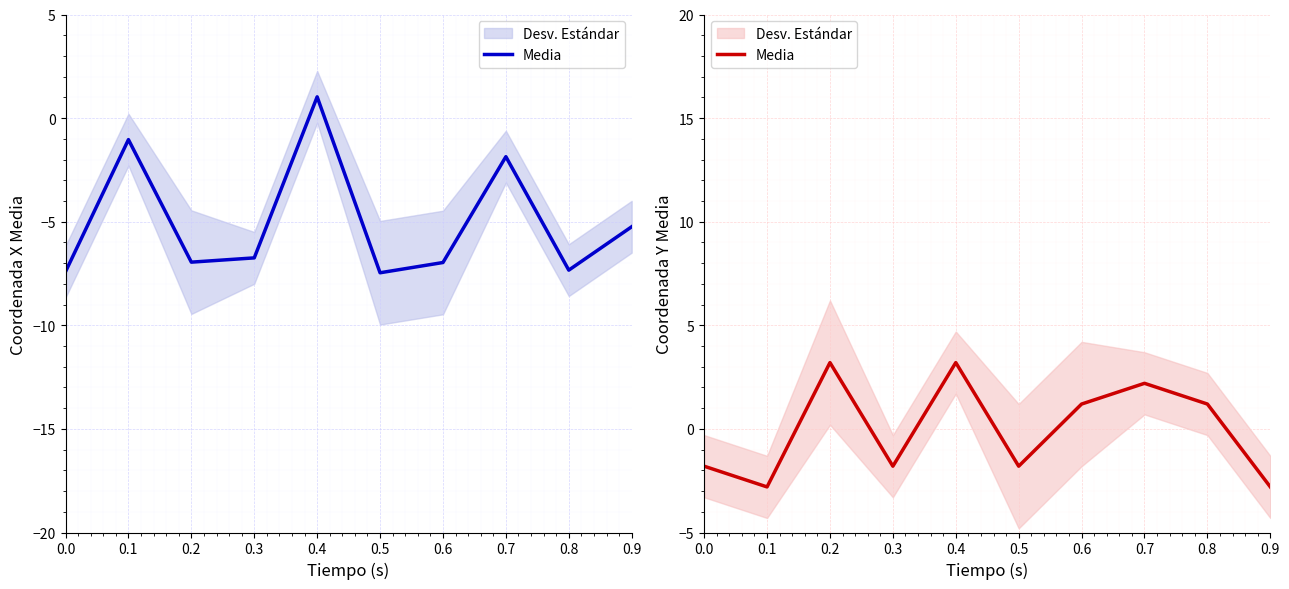

Rank the categories by value from highest to lowest.

0.2, 0.4, 0.7, 0.6, 0.8, 0.0, 0.3, 0.5, 0.1, 0.9